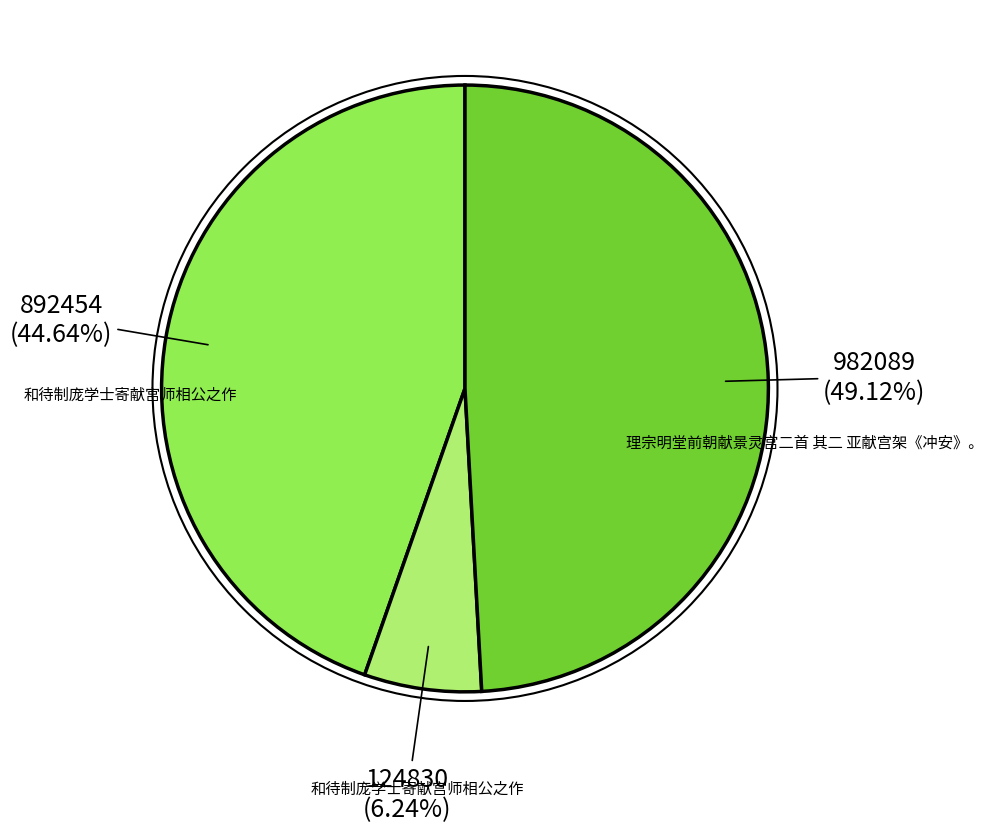

Is there a majority slice in this chart?

No